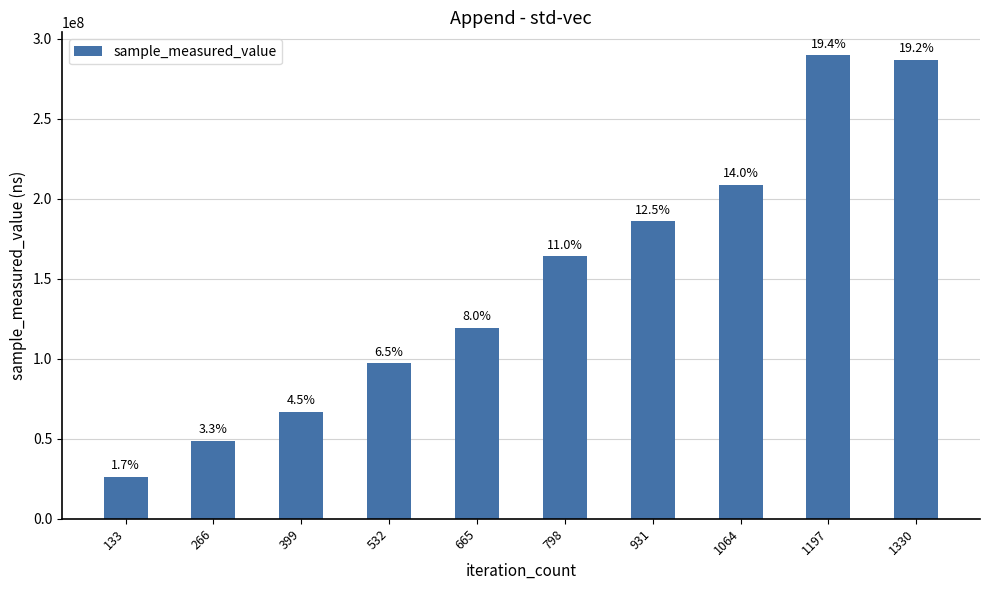

List the labels in order of value, largest first.

1197, 1330, 1064, 931, 798, 665, 532, 399, 266, 133